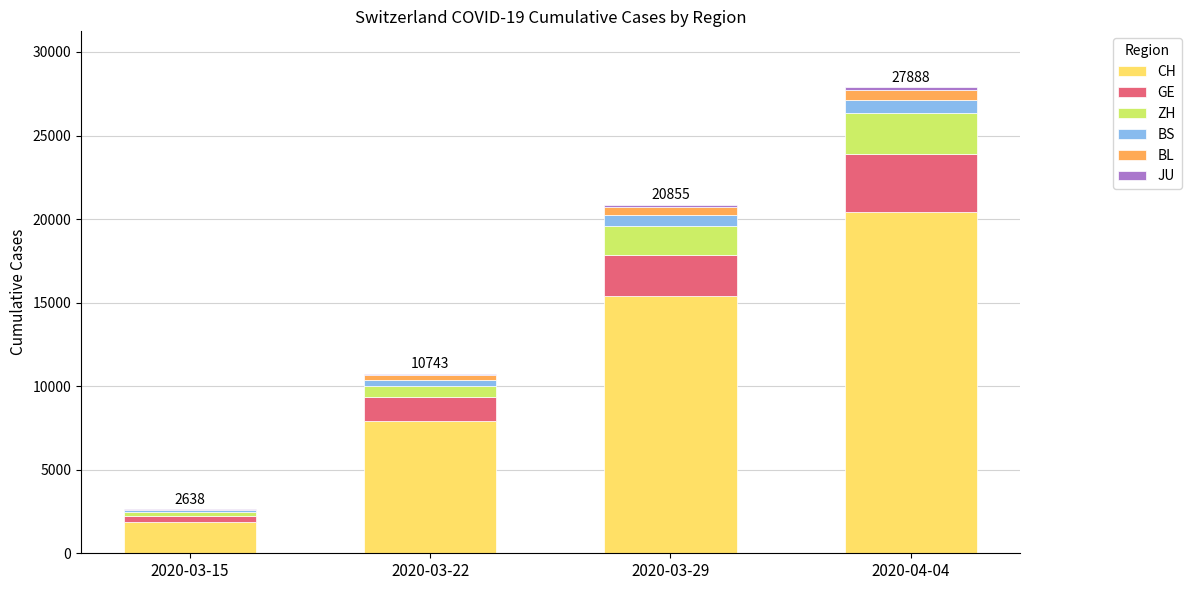

What is the maximum value for CH?

20418